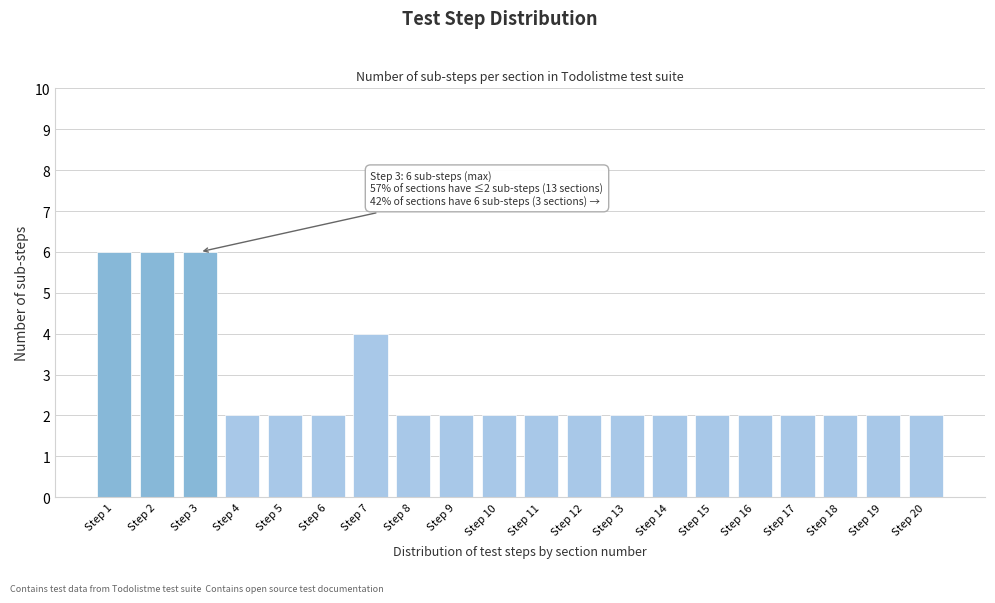

Reading left to right, what are all the values shown in this chart?

Step 1=6	Step 2=6	Step 3=6	Step 4=2	Step 5=2	Step 6=2	Step 7=4	Step 8=2	Step 9=2	Step 10=2	Step 11=2	Step 12=2	Step 13=2	Step 14=2	Step 15=2	Step 16=2	Step 17=2	Step 18=2	Step 19=2	Step 20=2